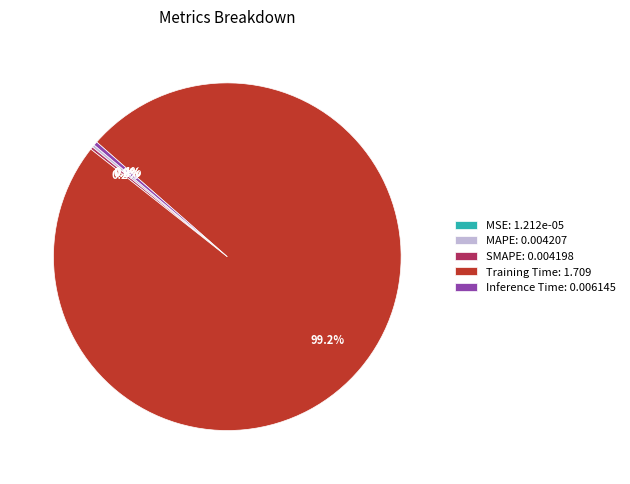

How much of the chart is everything except Training Time?

0.8%